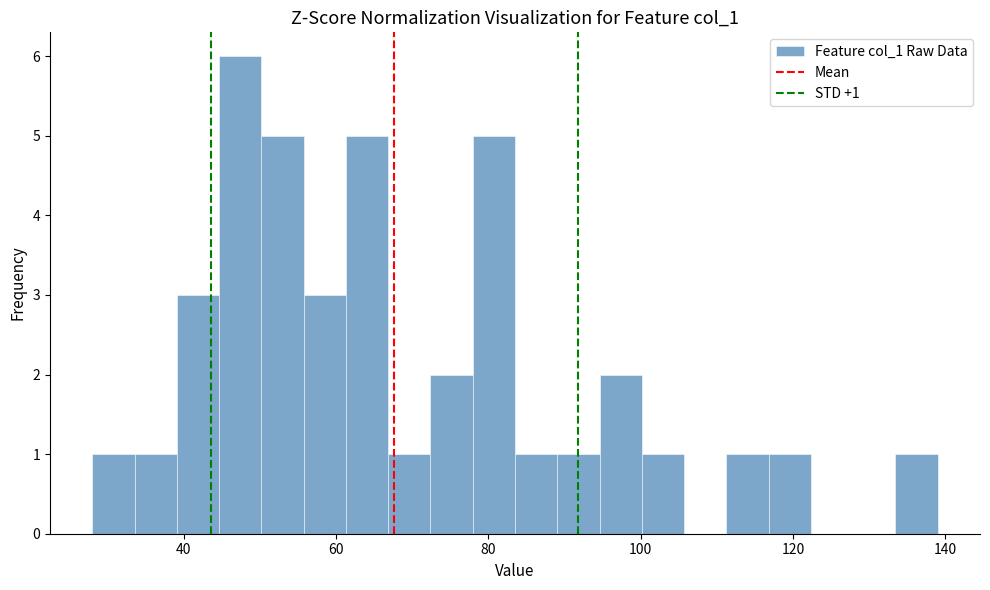

Read against the x-axis, roughly where is the centre of the tallest bar?

48